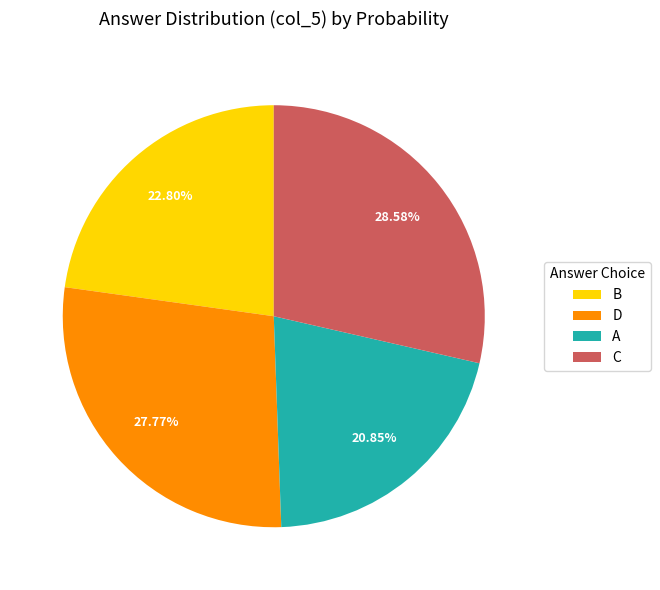

Between A and D, which is larger?

D